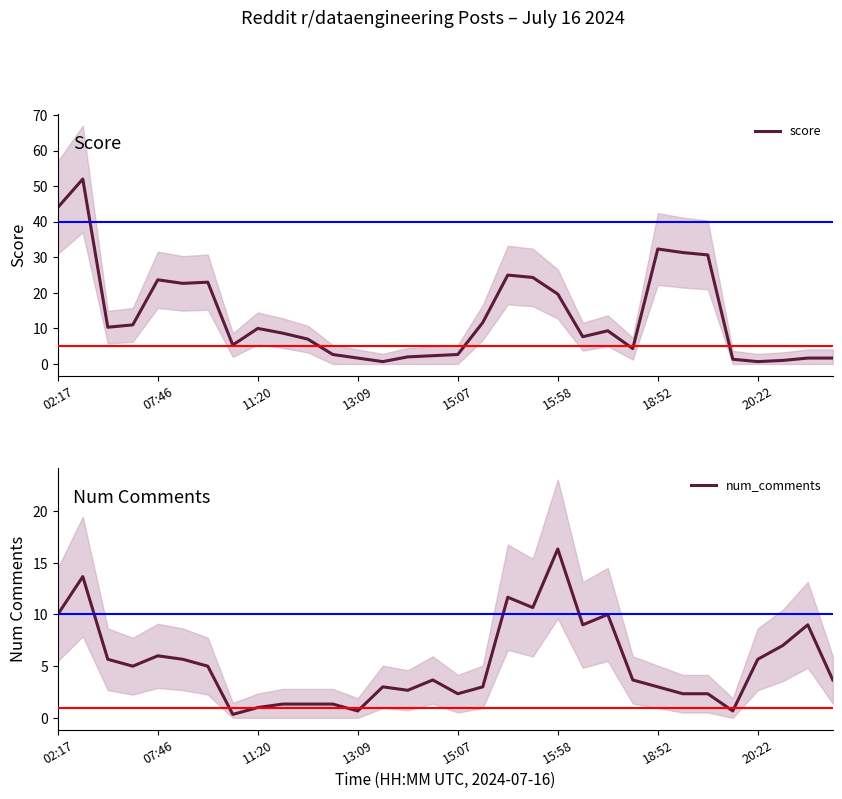

True or false: score has a value of 19.7 at 15:58.

True